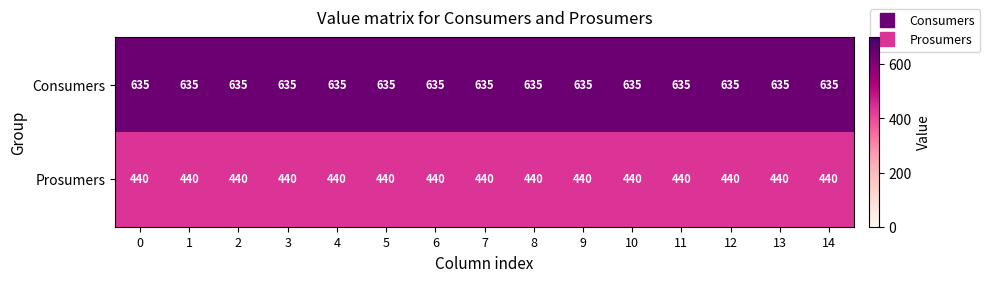

Rank the series at 3 from highest to lowest value.

Consumers, Prosumers